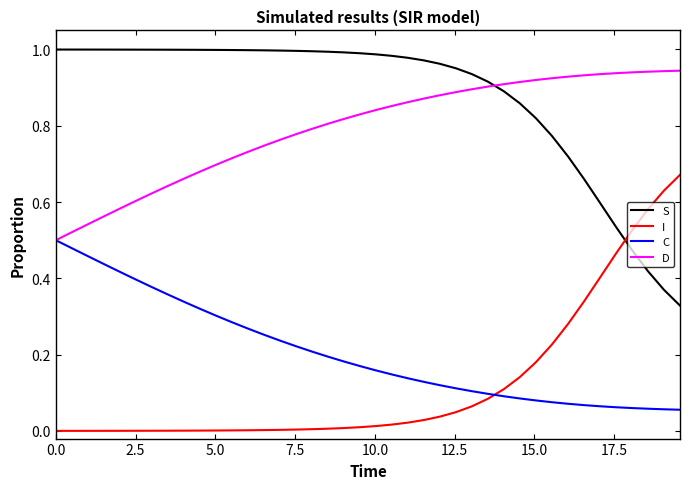

True or false: I and D cross at least once.

False